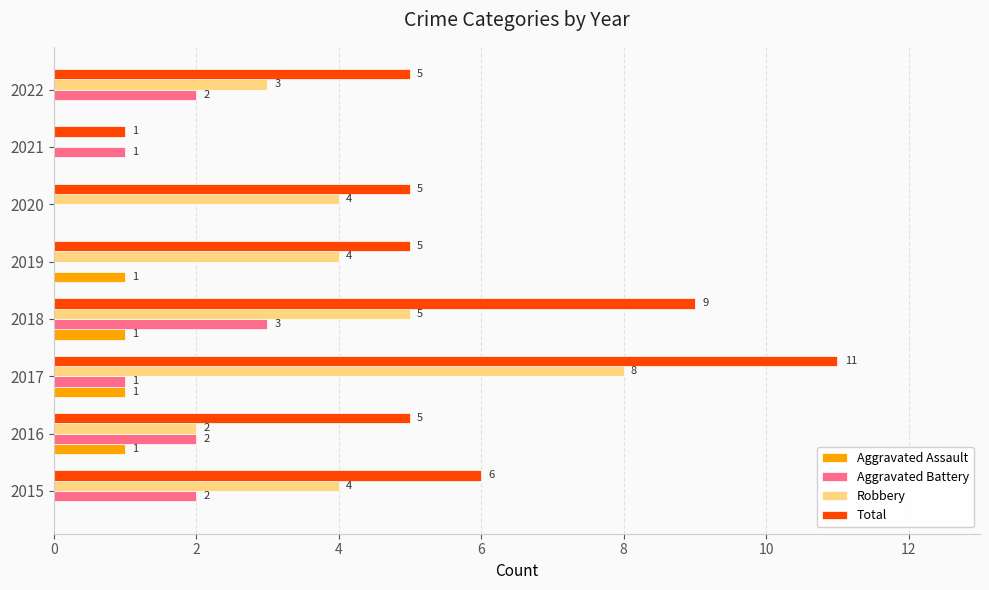

Which category has the highest value in the Total series?

2017